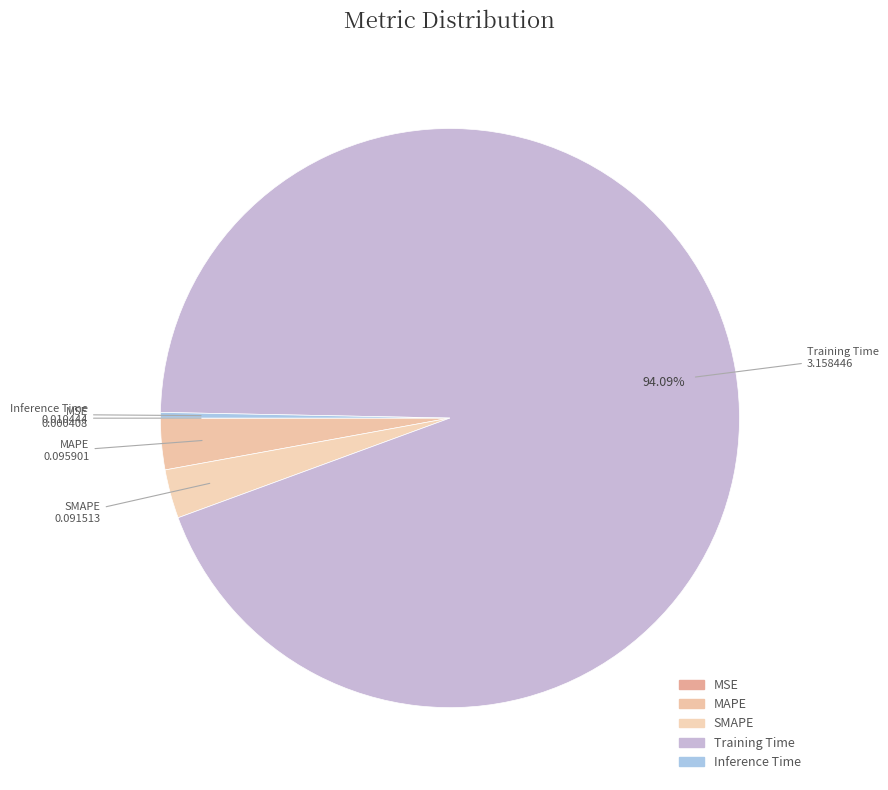

Which slice is the largest?

Training Time